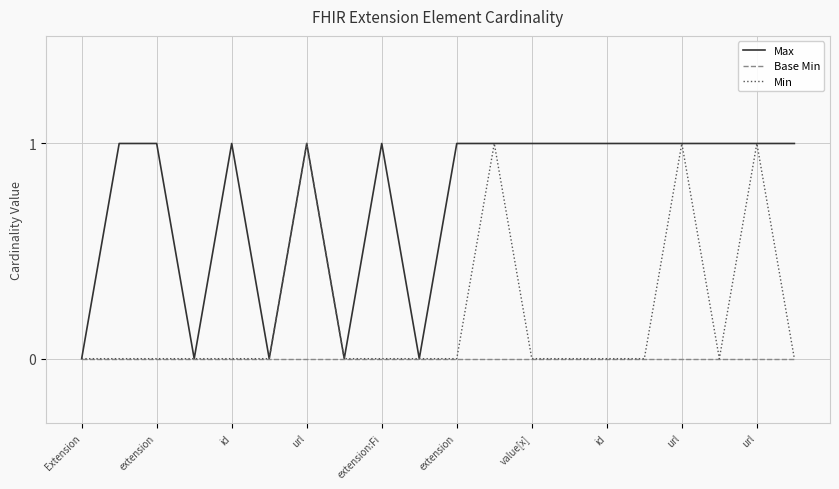

Rank the series by their average value, from lowest to highest.

Base Min, Min, Max